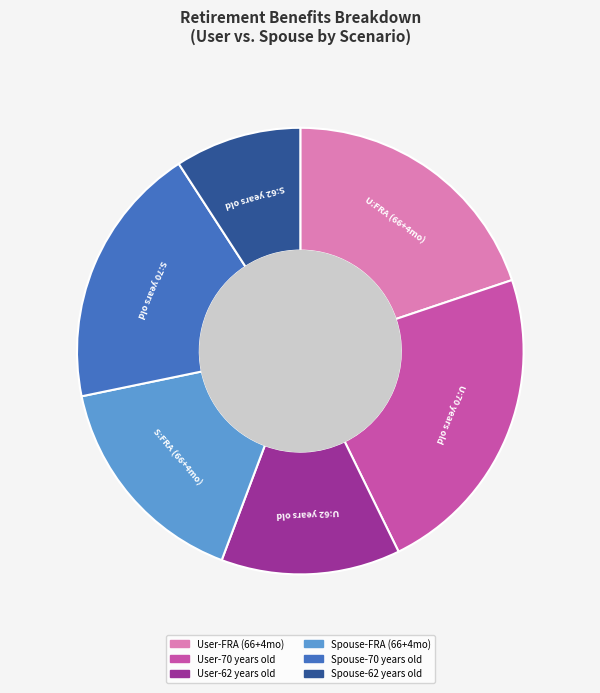

Is there any slice that represents more than half of the pie?

No